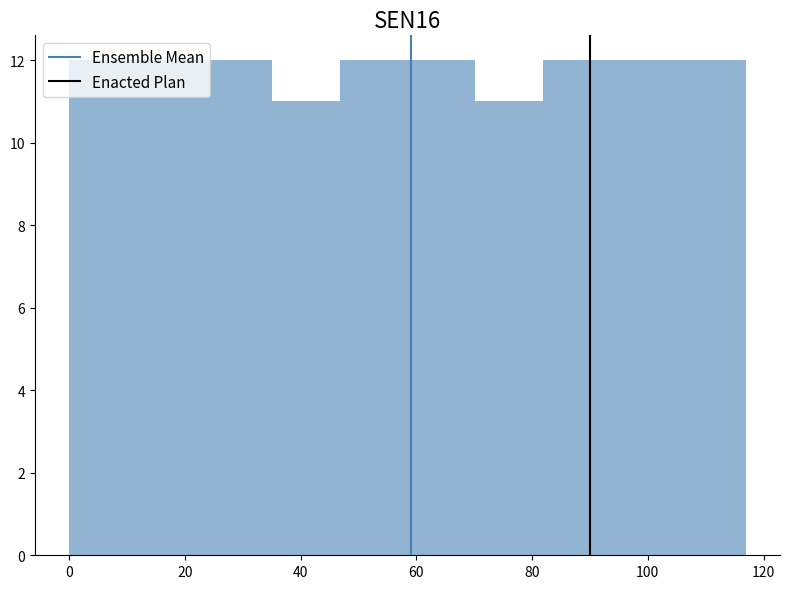

Reading left to right, list every bar in this chart as the range it spans on the x-axis followed by its height. Neither the bar edges nor the heights are printed on the chart, so give them approximately, as read against the axes.

0 to 12: 12
12 to 24: 12
24 to 36: 12
36 to 46: 11
46 to 58: 12
58 to 70: 12
70 to 82: 11
82 to 94: 12
94 to 106: 12
106 to 118: 12